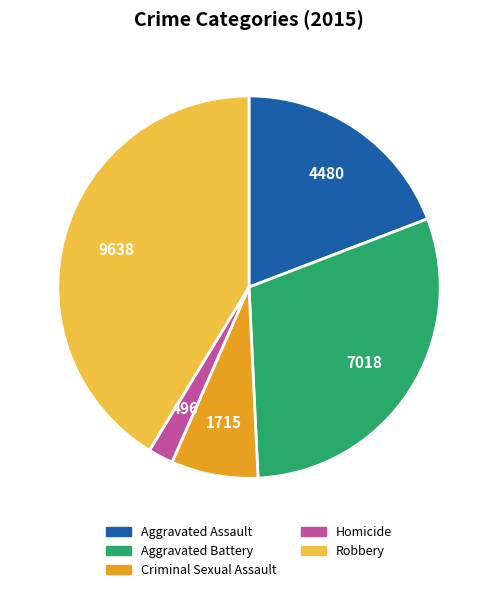

Combined, do Homicide and Criminal Sexual Assault account for over 50%?

No